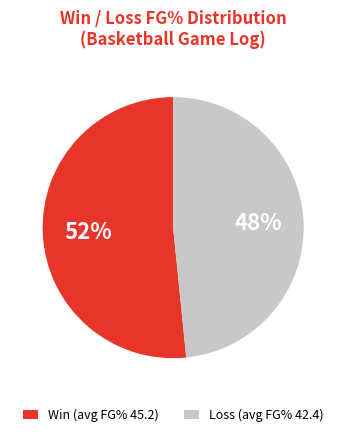

Approximately how many times larger is the value at Win (avg FG% 45.2) compared to Loss (avg FG% 42.4)?

1.1